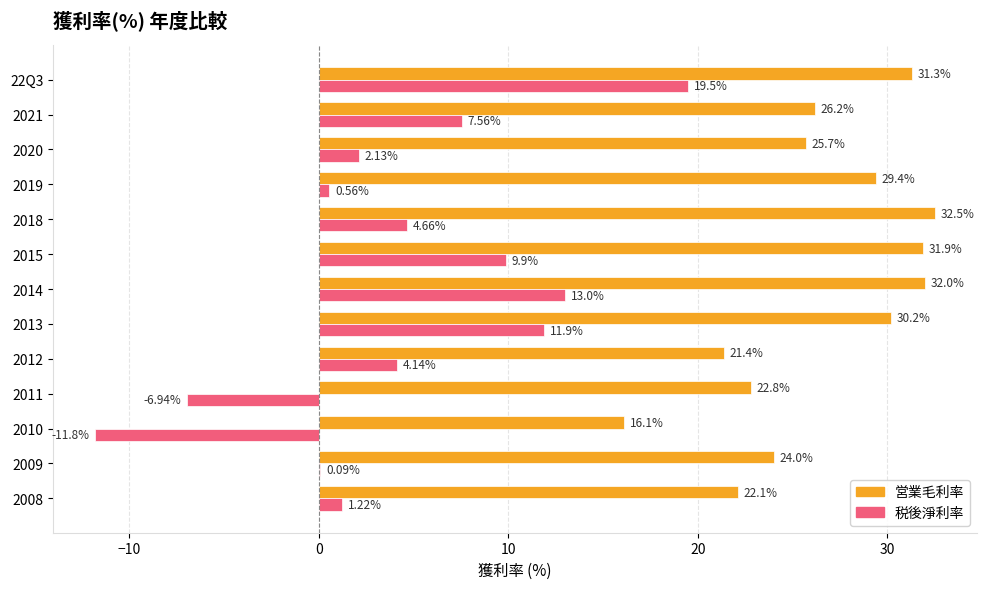

Between 2012 and 2011, which series saw the biggest shift?

税後淨利率